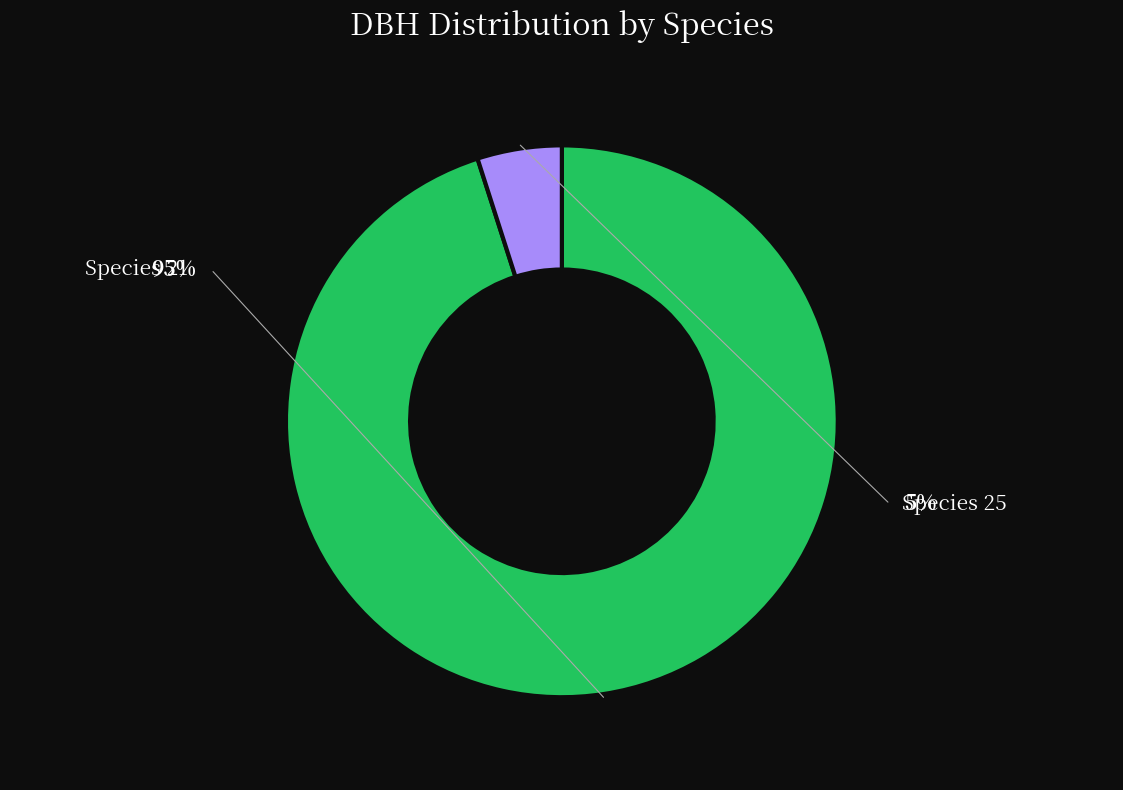

Does 21 account for over 50% of the chart?

No